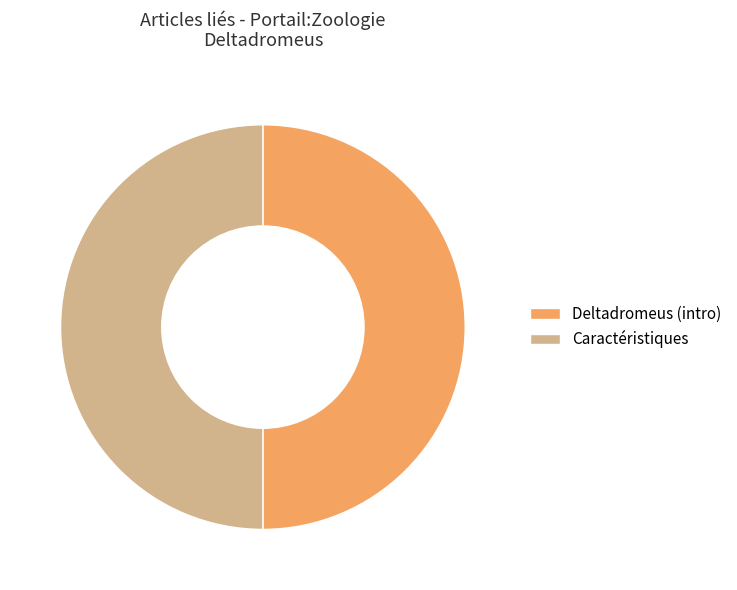

Approximately how many times larger is the value at Deltadromeus (intro) compared to Caractéristiques?

1.0